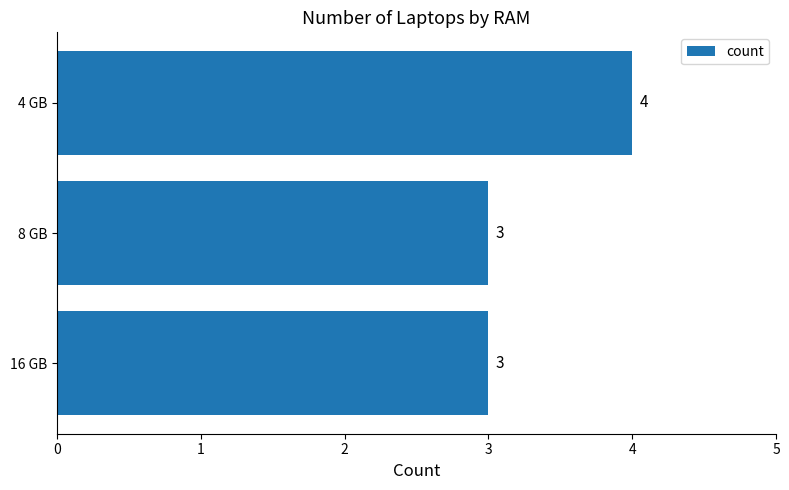

What is the sum of the values at 8 GB and 16 GB?

6